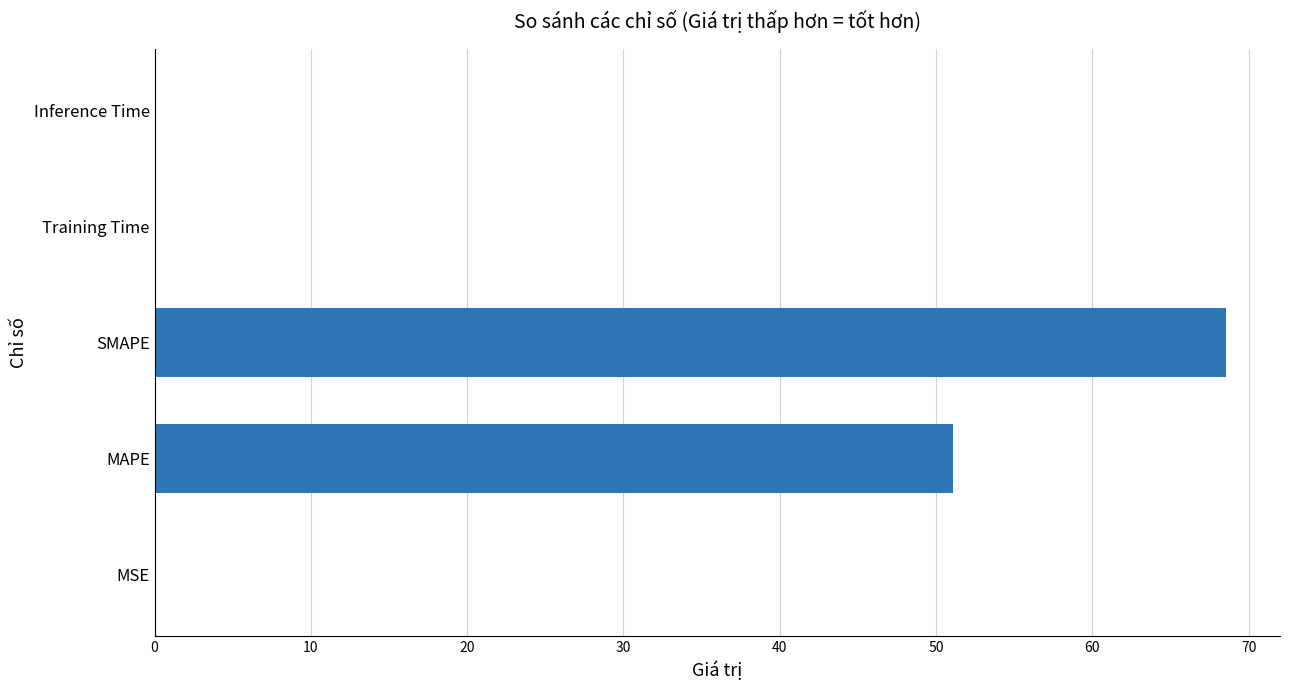

What is the sum of all values?

119.8